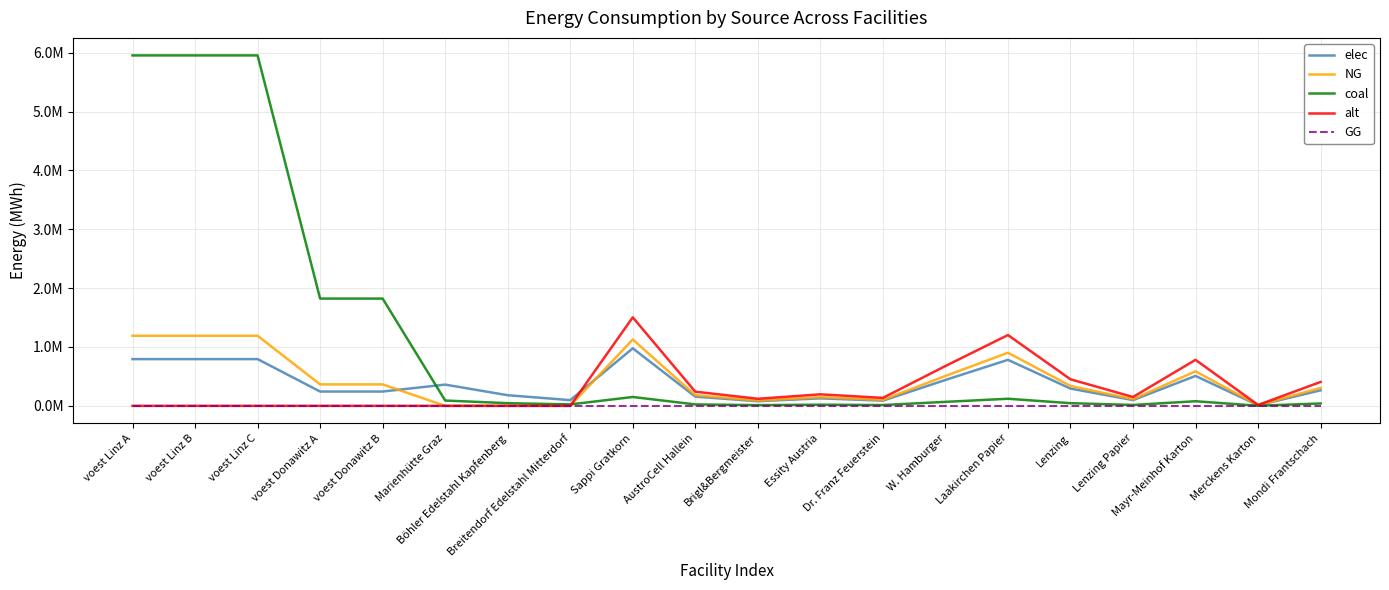

Is this an area chart (filled region under the line)?

No